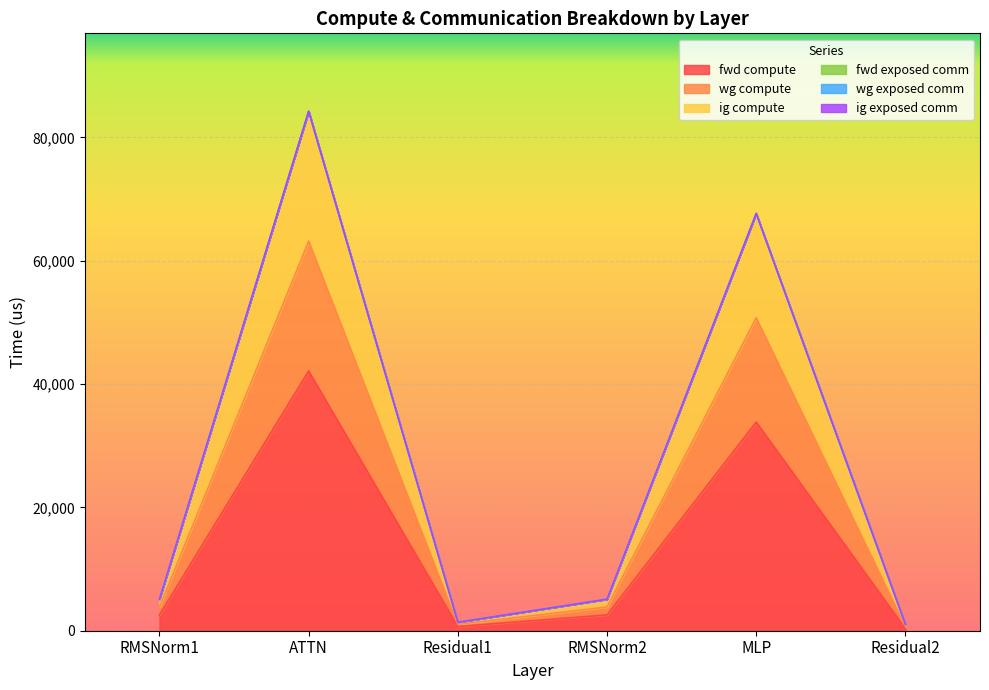

At which label does fwd compute reach its minimum?

Residual2